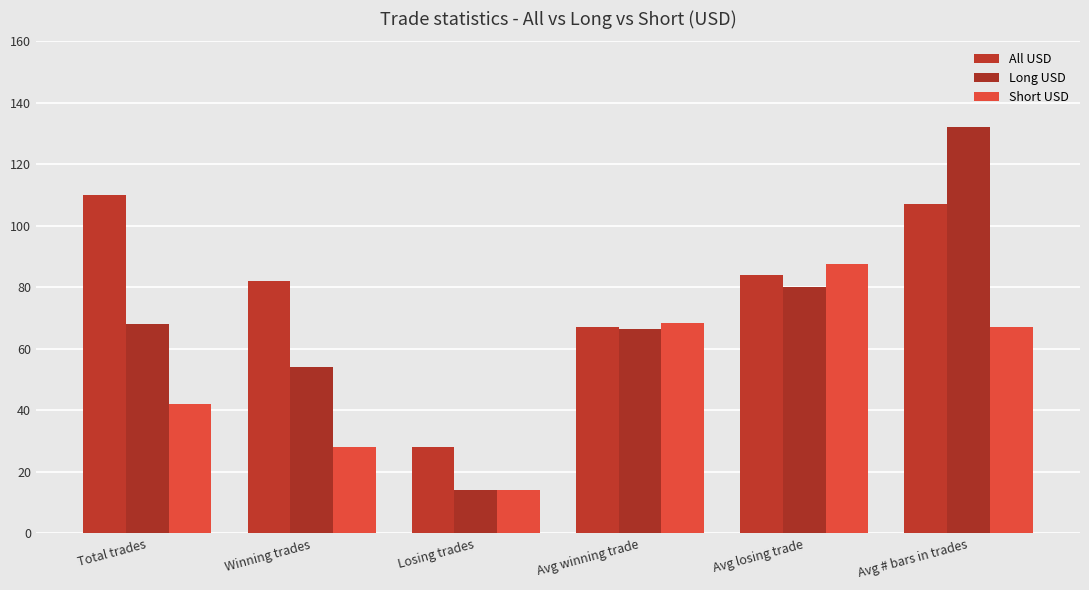

Which series changed the most between Total trades and Avg winning trade?

All USD